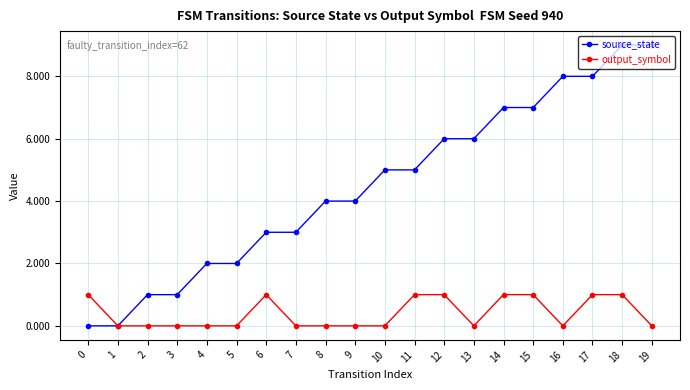

The output_symbol series shows 2 at 12. True or false?

False